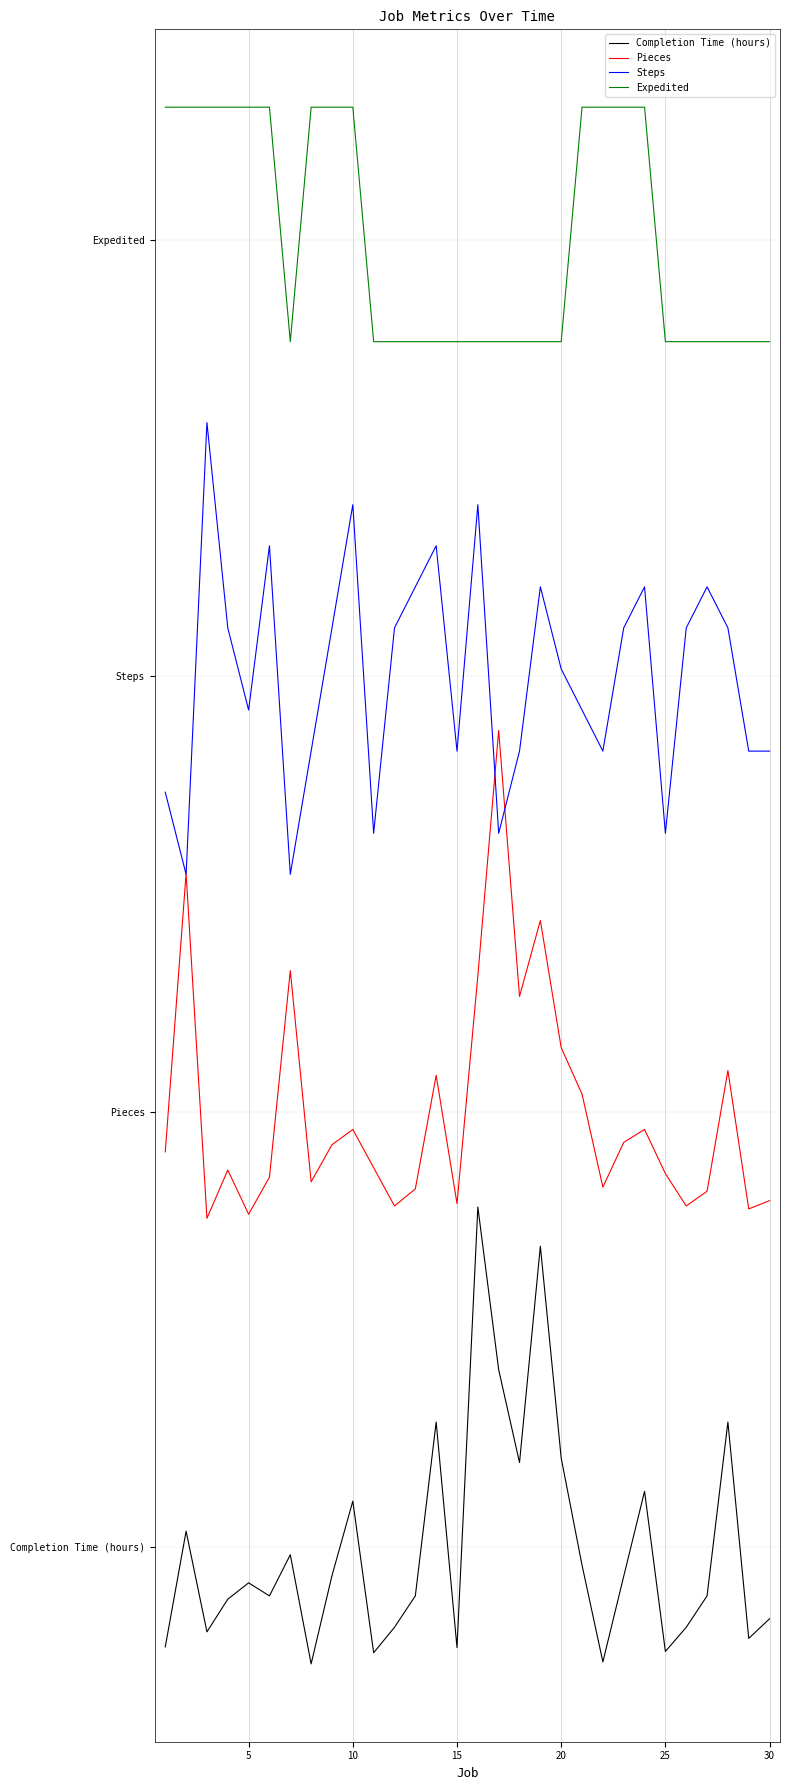

Does the chart have visible grid lines?

Yes